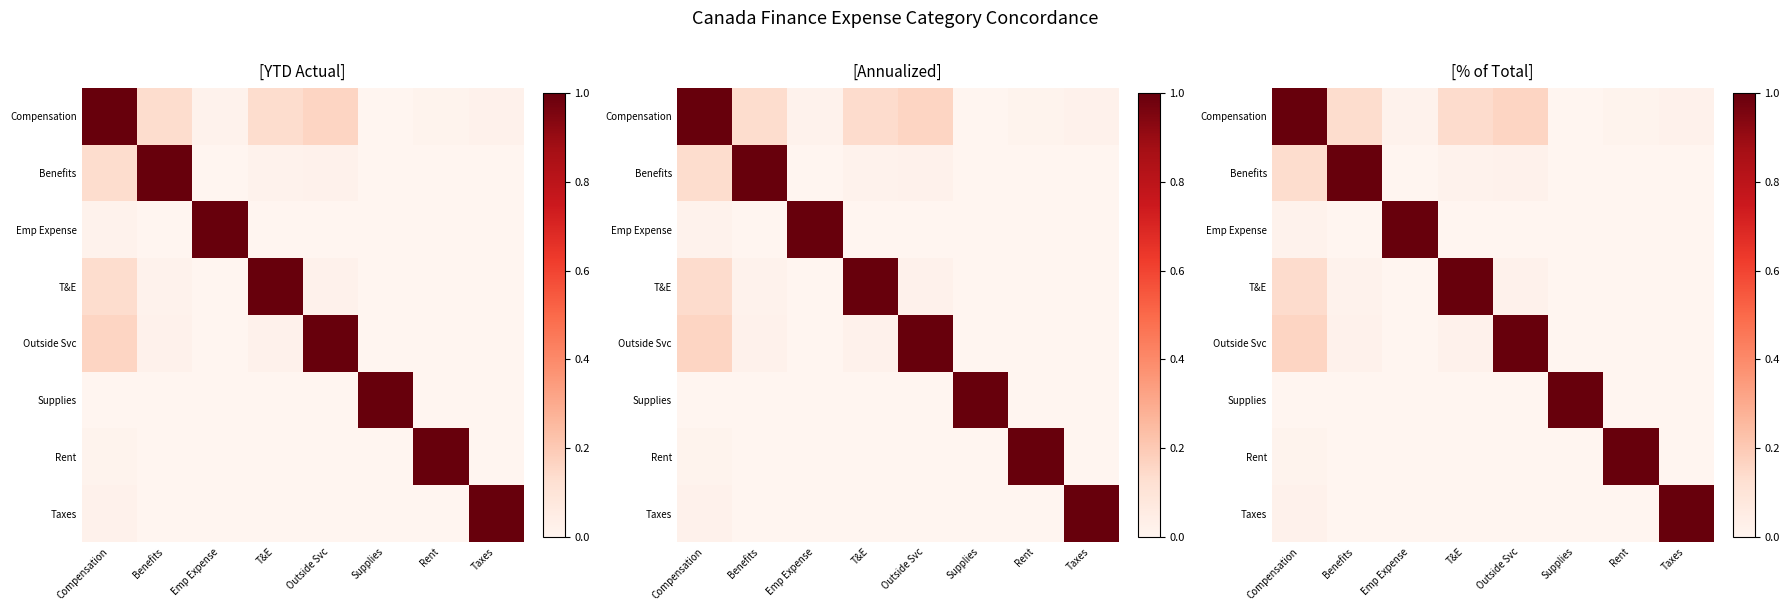

The value of Rent at Rent is 1.0. True or false?

True